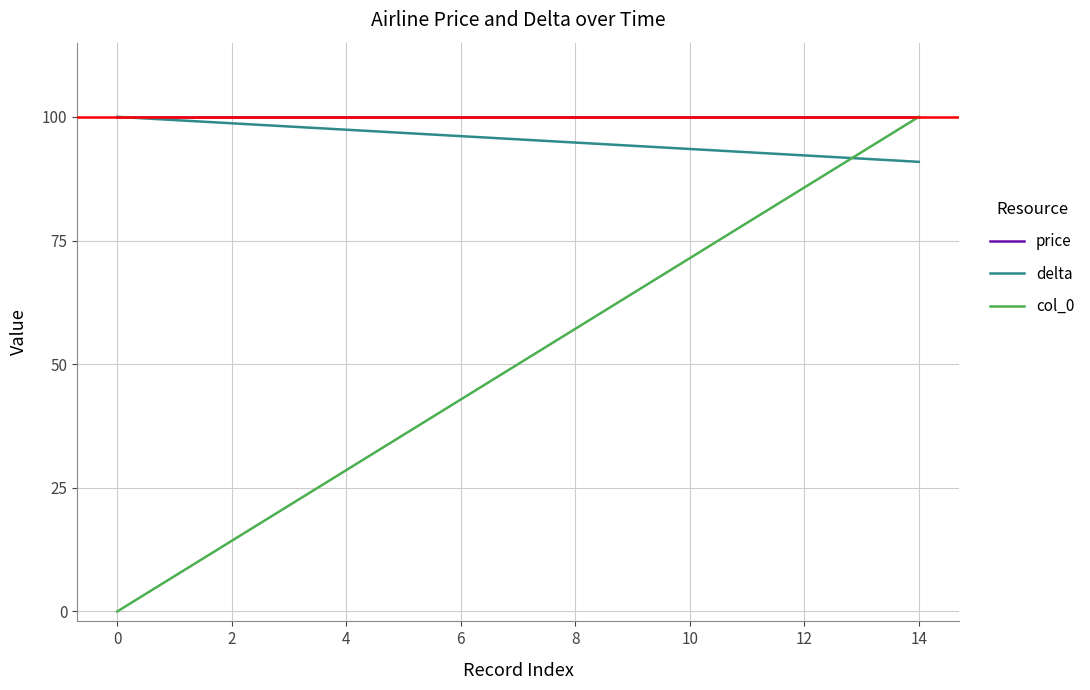

How many values in col_0 are above zero?

14